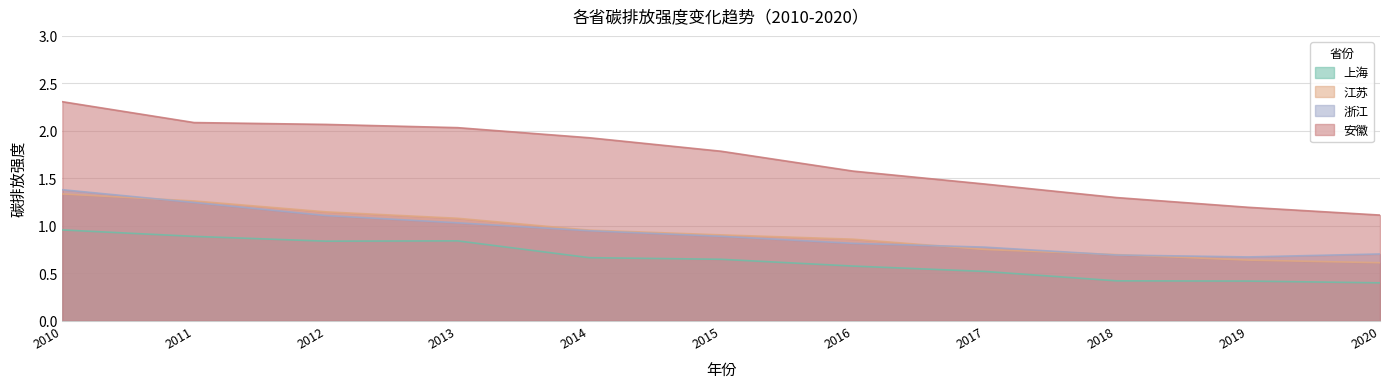

List the labels in order of 安徽 value, largest first.

2010, 2011, 2012, 2013, 2014, 2015, 2016, 2017, 2018, 2019, 2020